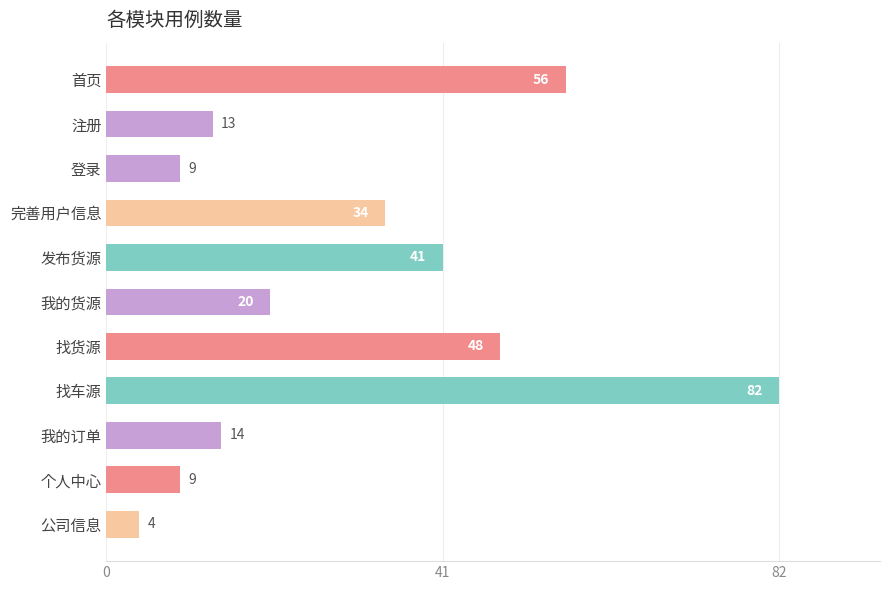

Which label corresponds to the largest value in the chart?

找车源